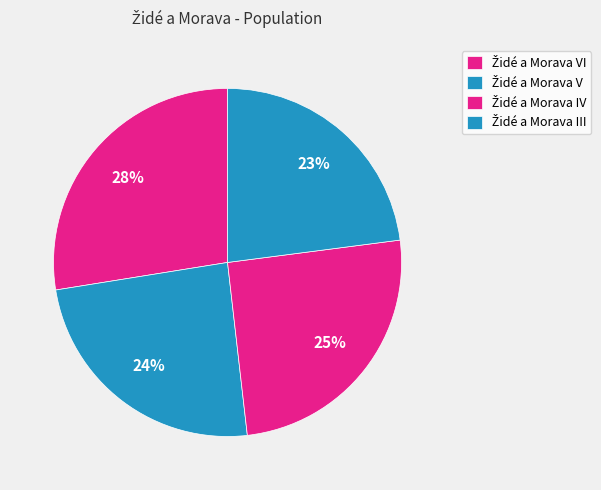

Count the number of slices in the pie.

4